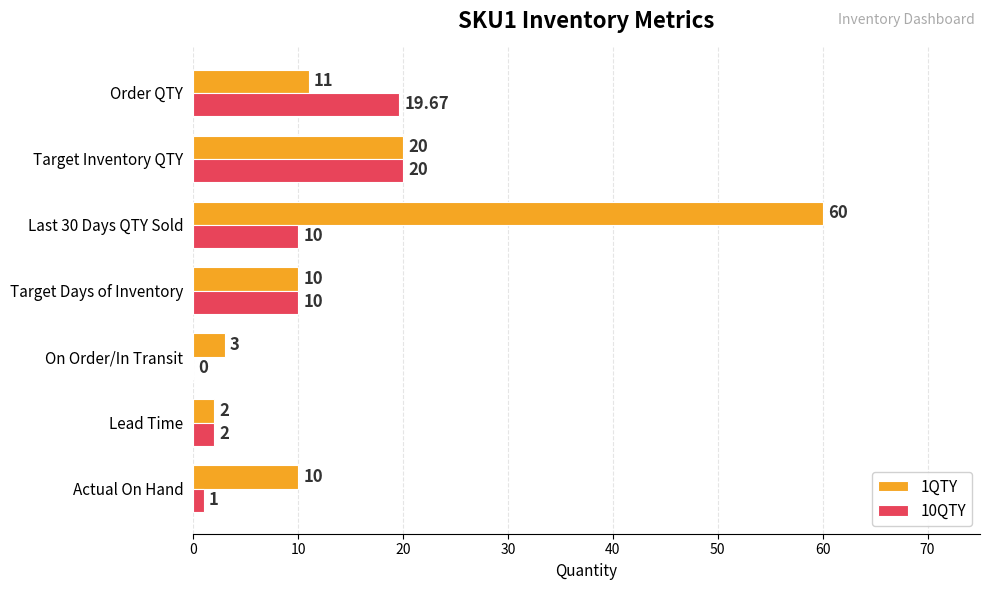

What is the sum of the 10QTY values at Lead Time and Target Days of Inventory?

12.0